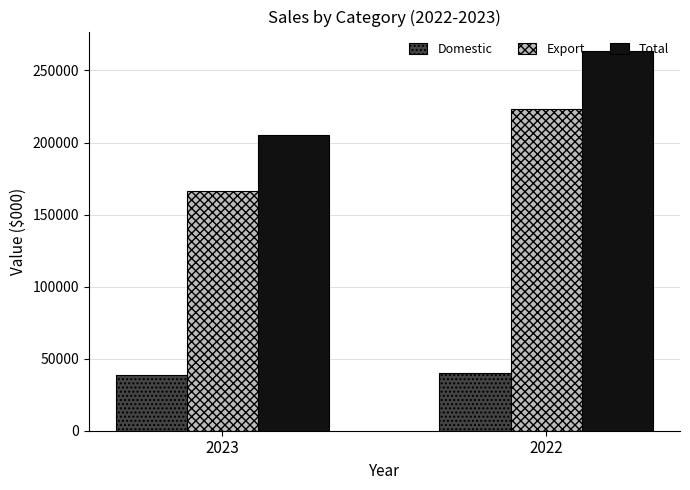

What is the value of the Domestic bar at the 1st from the left?

38627